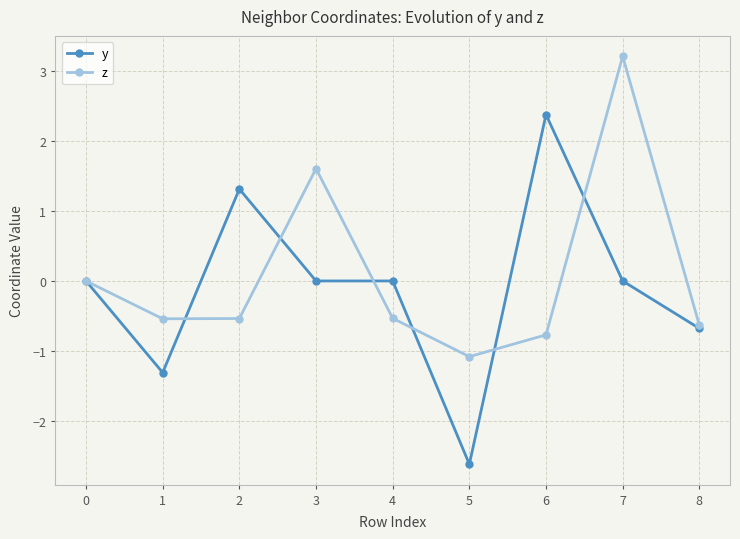

Rank the series at 3 from lowest to highest value.

y, z